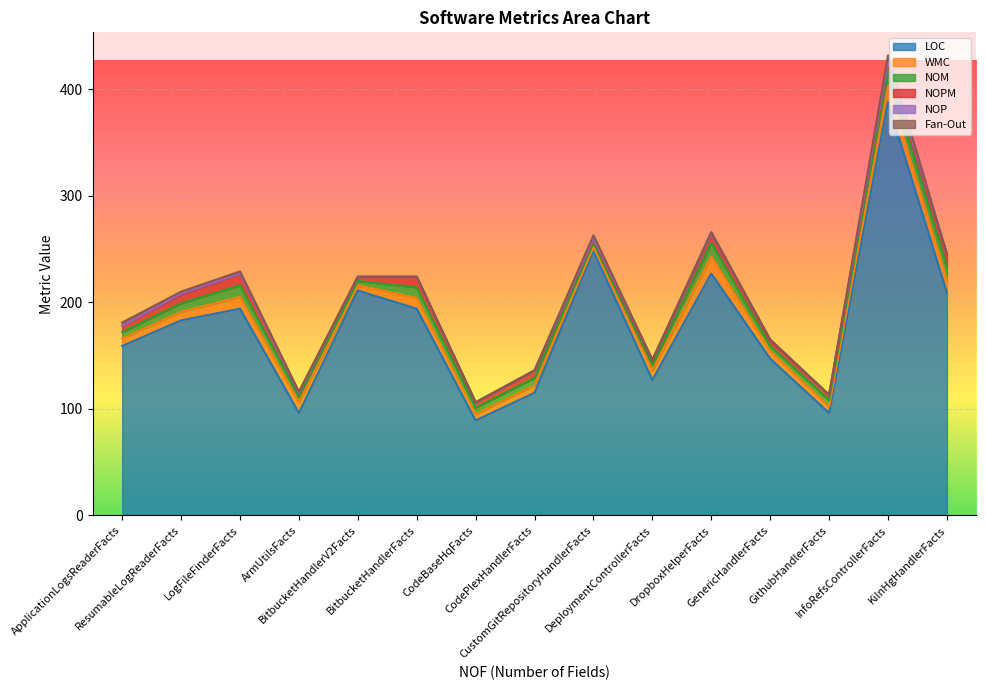

At which category does Fan-Out reach its first local peak?

CustomGitRepositoryHandlerFacts